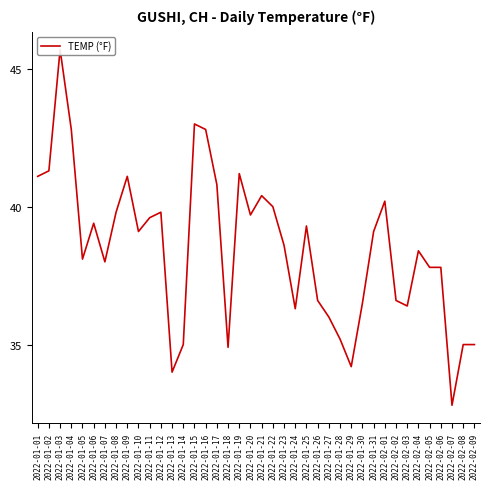

The chart shows a value of 65.4 at 2022-01-05. True or false?

False